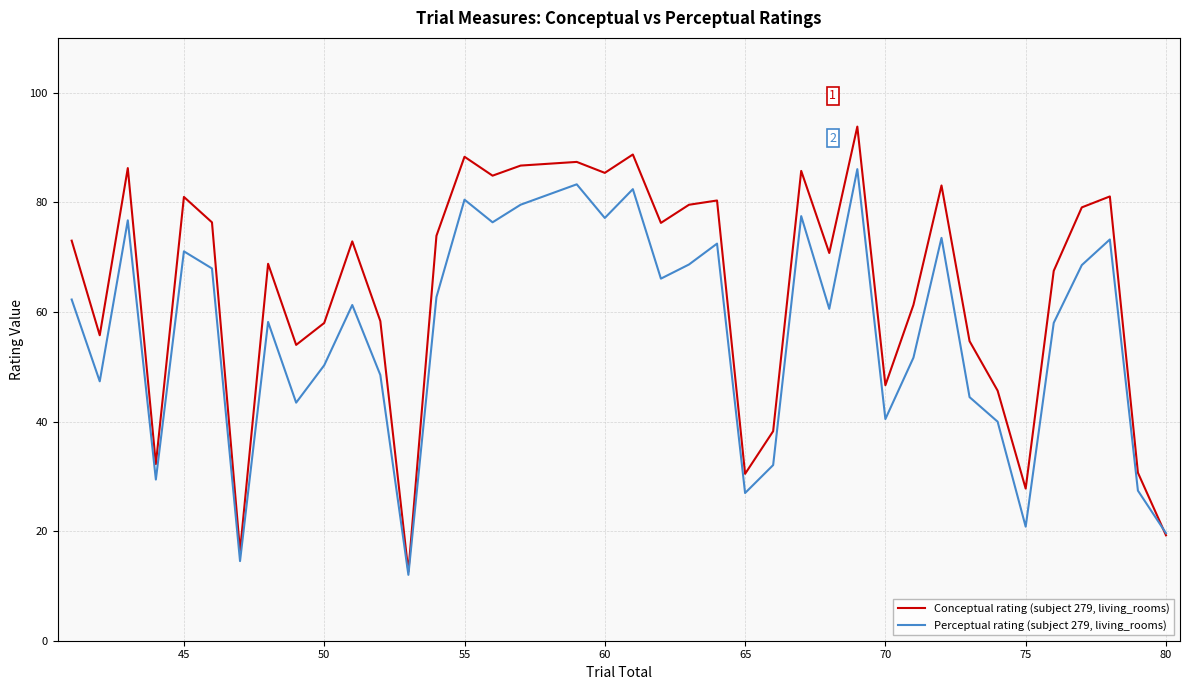

Which series has the widest spread of values?

Conceptual rating (subject 279, living_rooms)